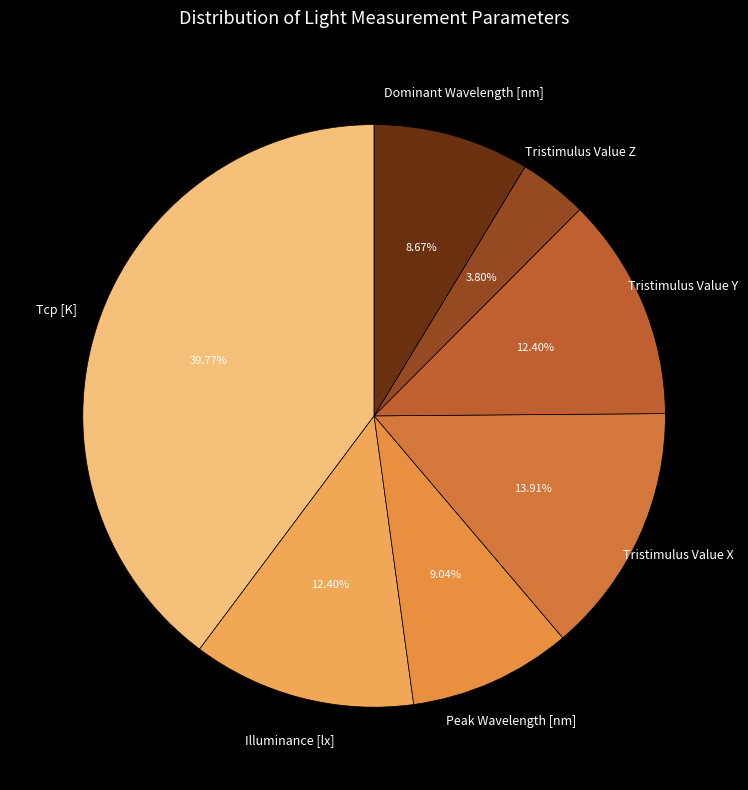

Count the number of slices in the pie.

7